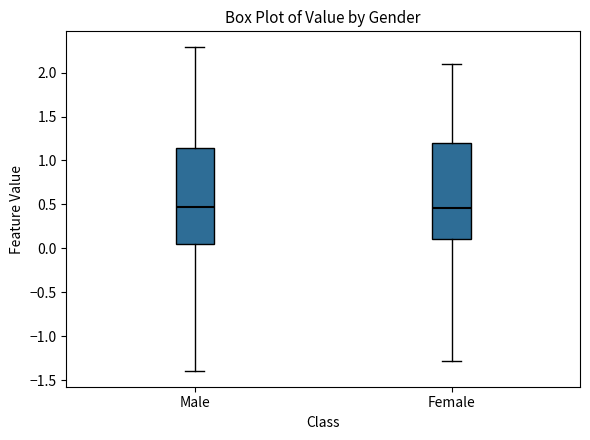

Reading left to right, transcribe this box plot: for each box, give where its median line is, the range the box spans, and where its two whiskers end, as read against the y-axis. The values are not printed on the chart, so give them approximately, as read against the axis.

Male: median 0.45, box 0.05 to 1.15, whiskers -1.40 to 2.30
Female: median 0.45, box 0.10 to 1.20, whiskers -1.30 to 2.10